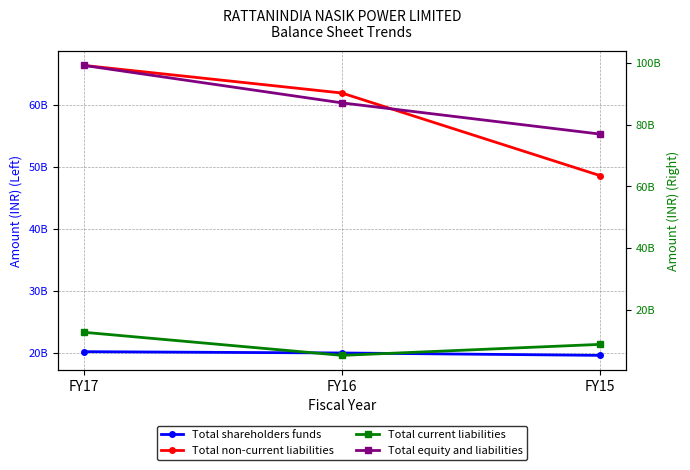

At which category is the sum across all series the highest?

FY17